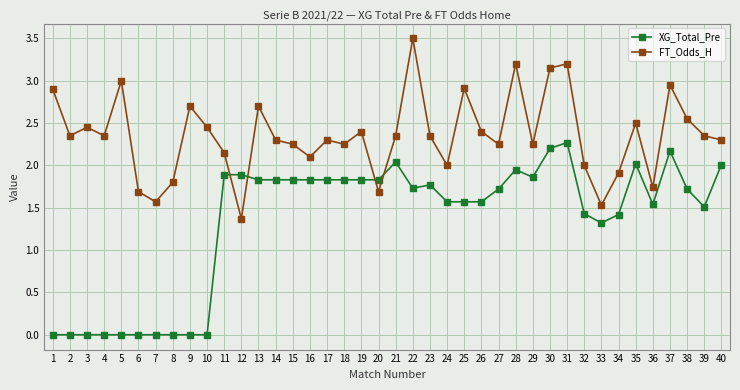

Is it true that FT_Odds_H equals 2.5 at 35?

True